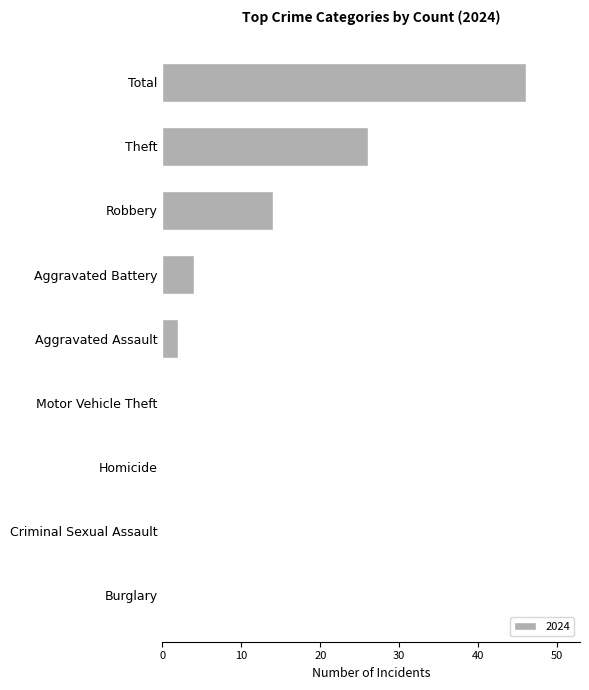

Which label corresponds to the largest value in the chart?

Total